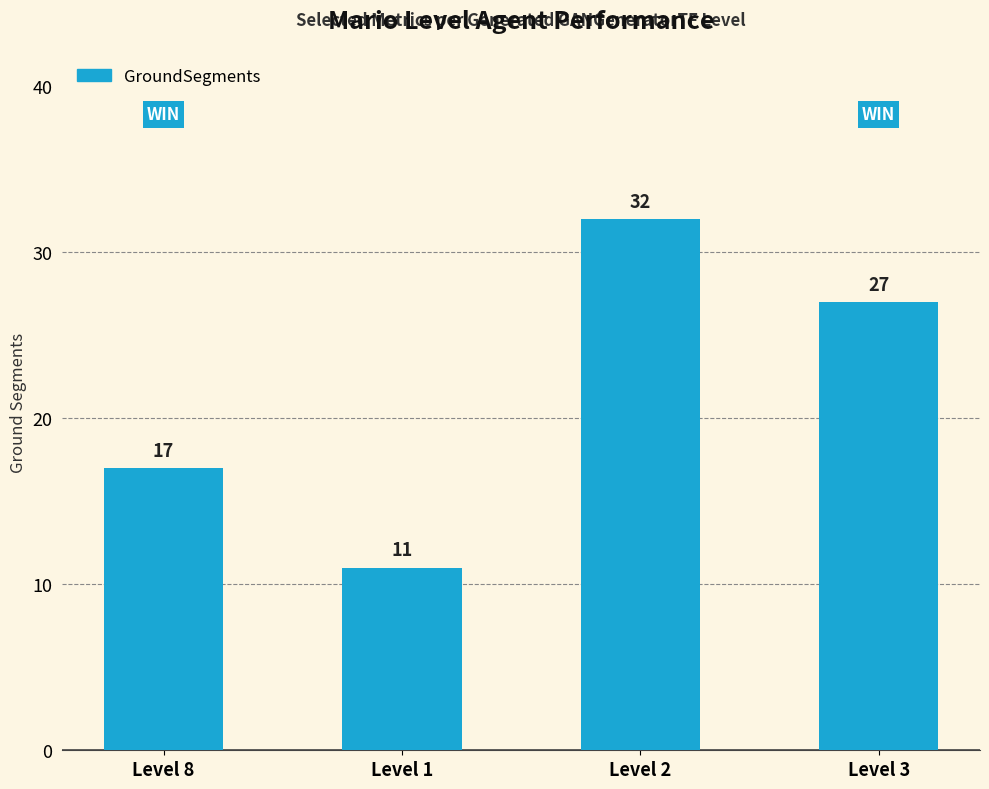

The chart shows a value of 6 at Level 1. True or false?

False